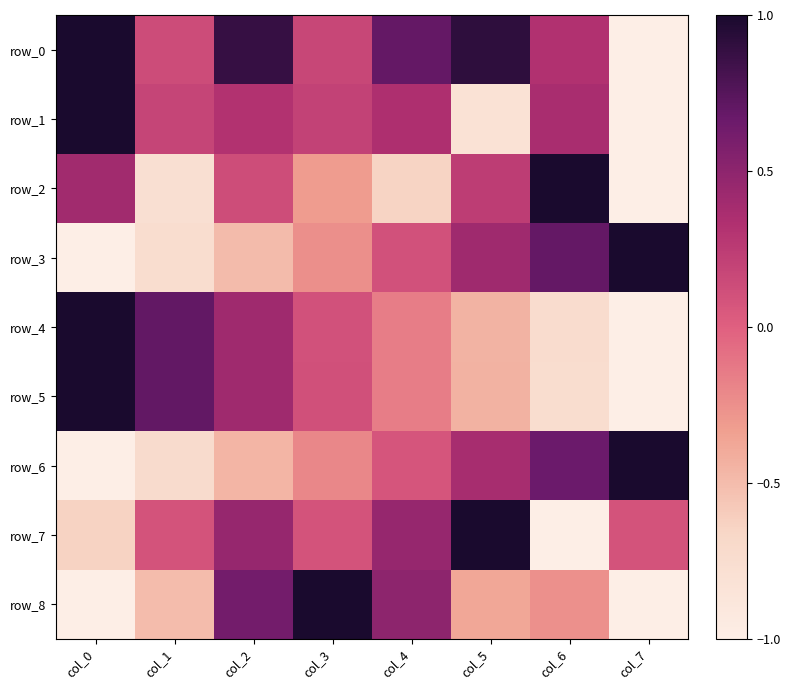

How many data points does each series have?

8